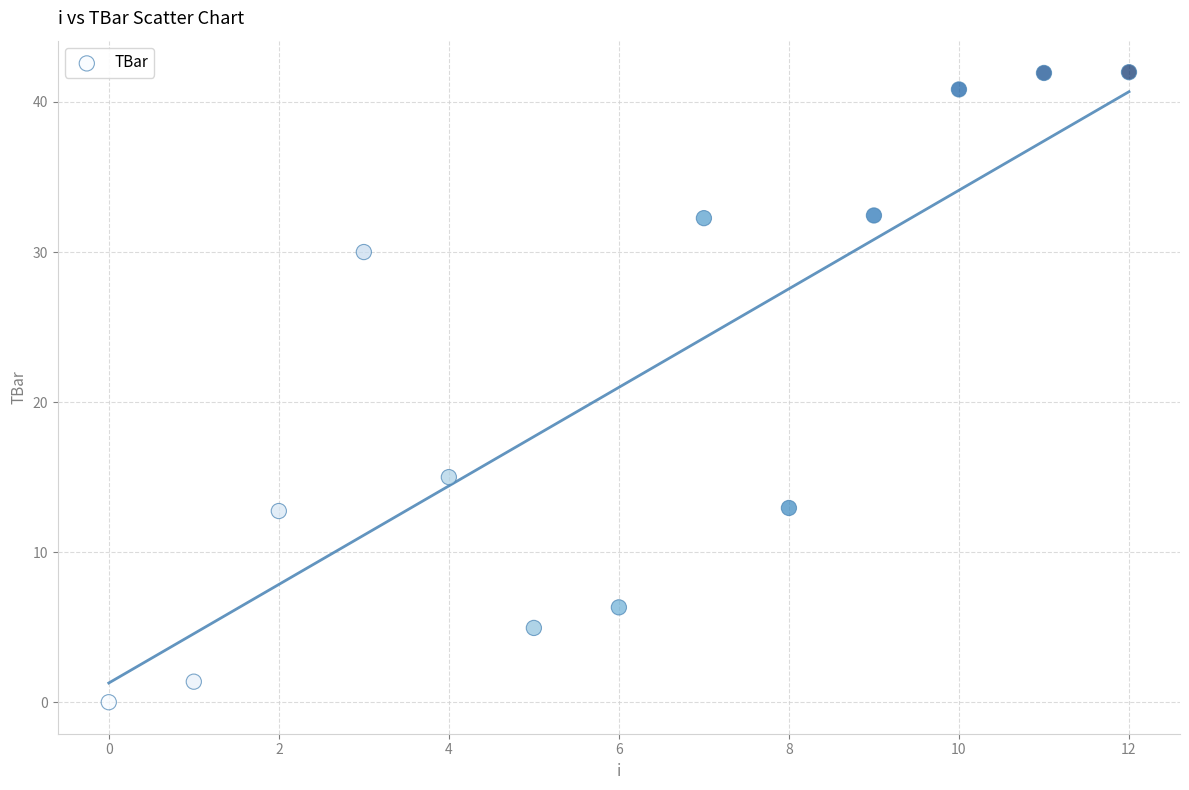

What is the range of Y values (max minus min)?

42.0